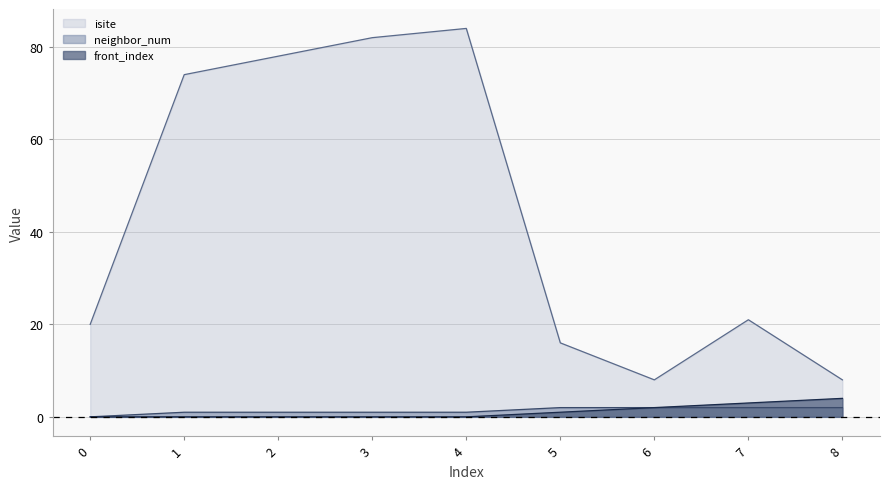

Between 3 and 6, which series saw the biggest shift?

isite